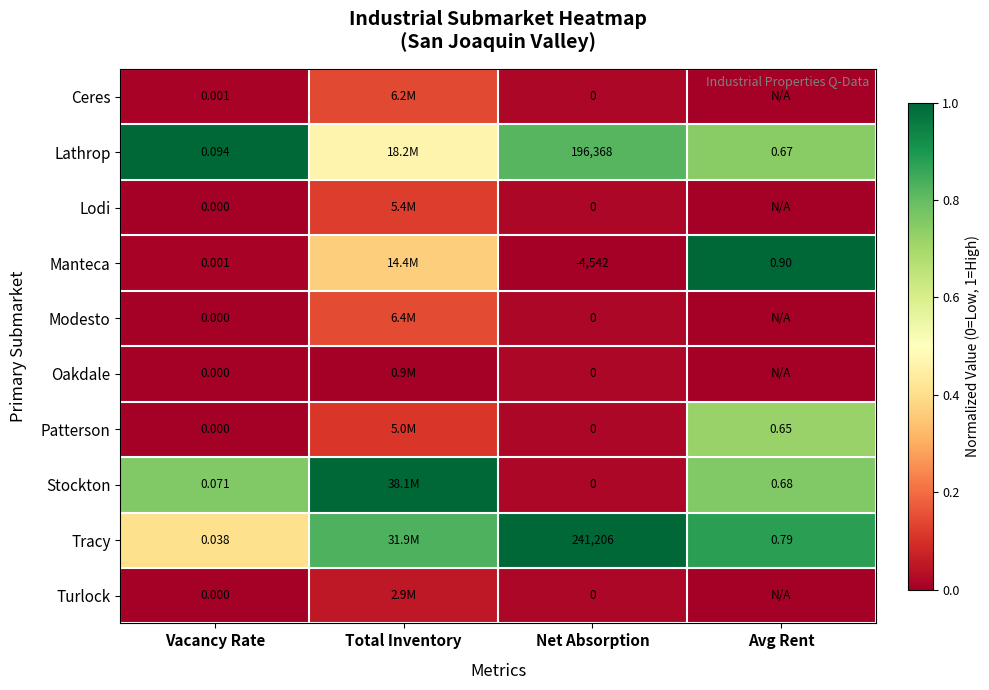

Which series changed the most between Vacancy Rate and Net Absorption?

Tracy